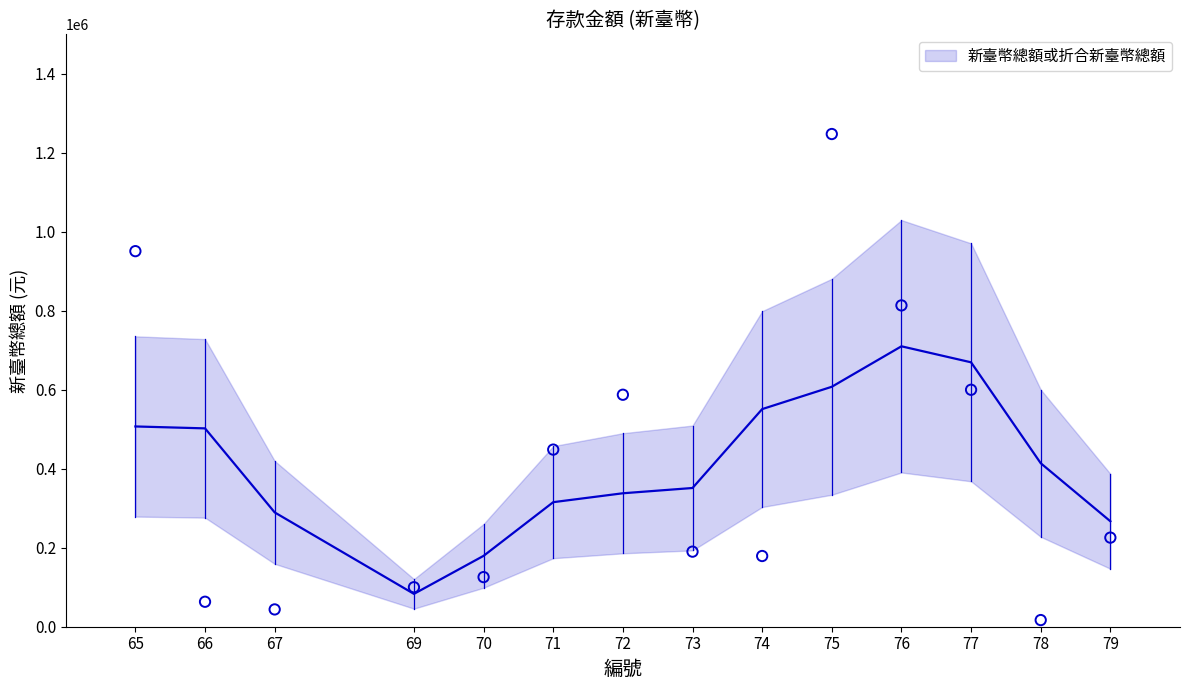

Between 78 and 65, which is larger?

65